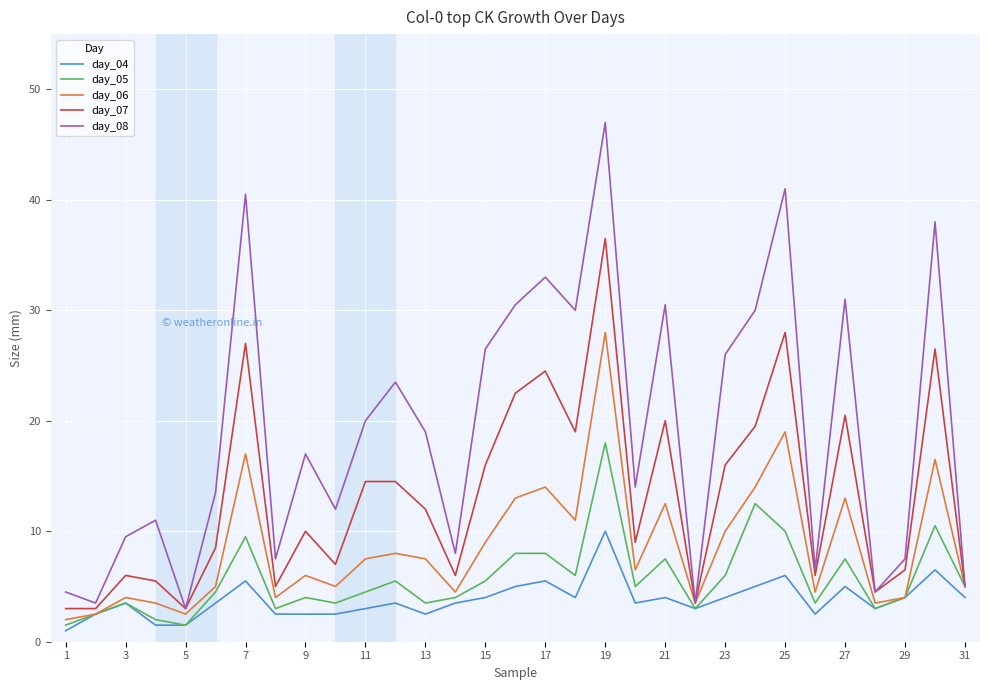

Which series has the largest total across all categories?

day_08